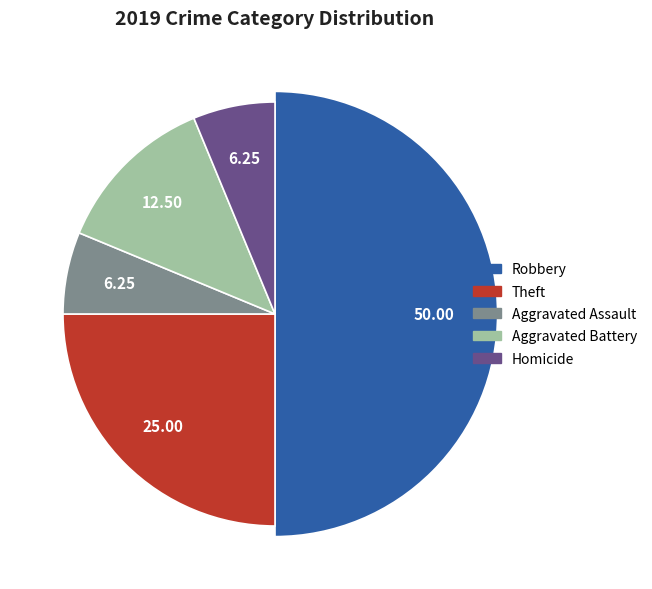

To the nearest percent, what is the difference between the Aggravated Battery and Theft slice percentages?

12%